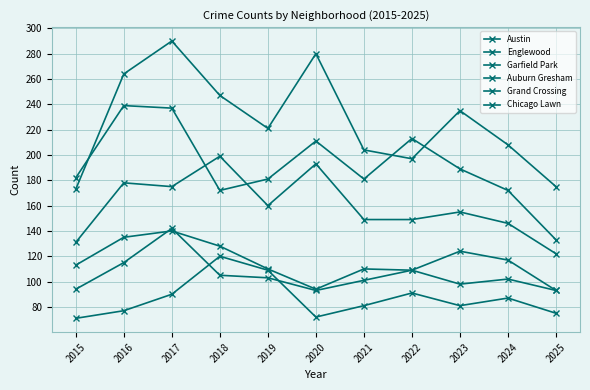

The value of Chicago Lawn at 2020 is 72. True or false?

True